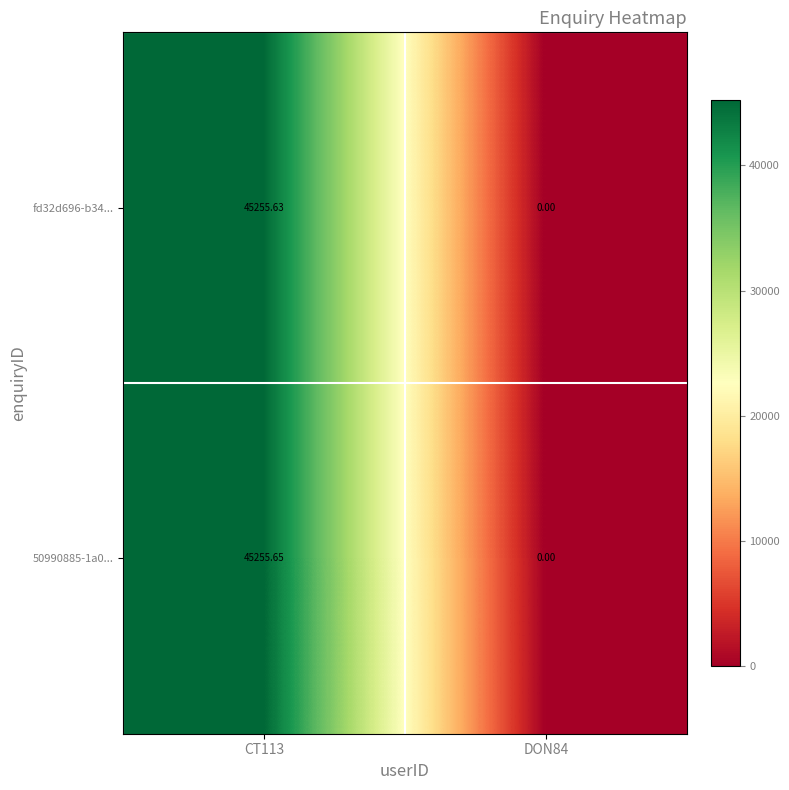

Is the value of fd32d696-b34... at CT113 greater than the value of 50990885-1a0... at CT113?

No